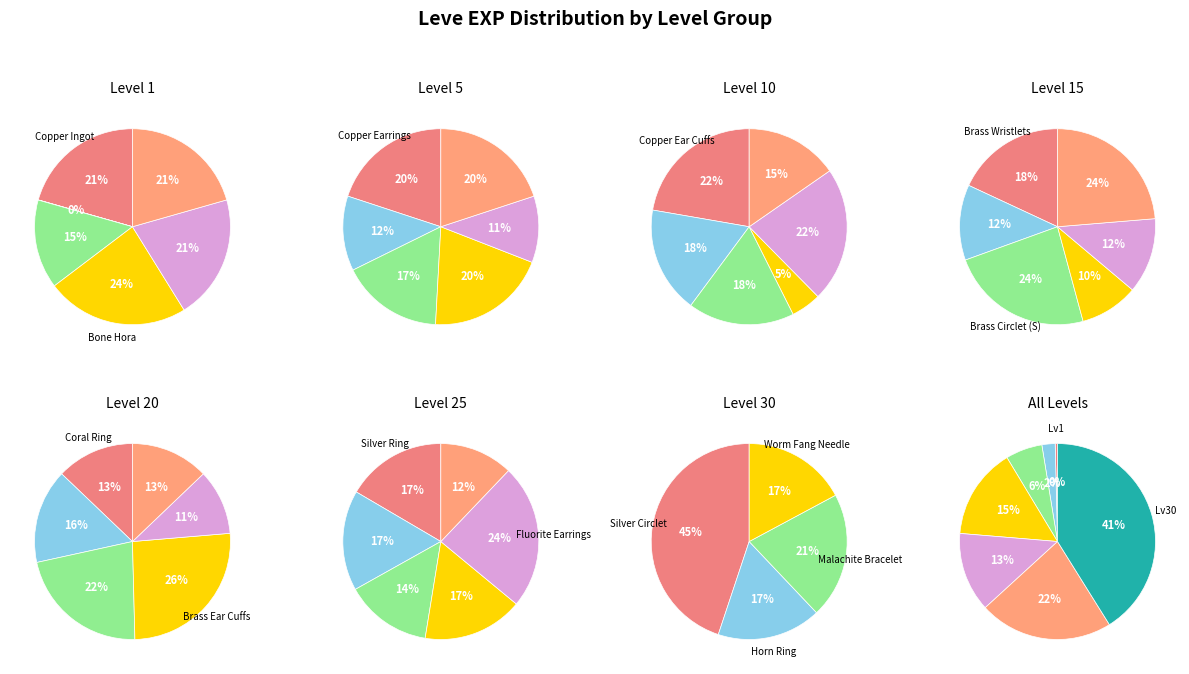

True or false: Level 10 accounts for 1% of the total.

False